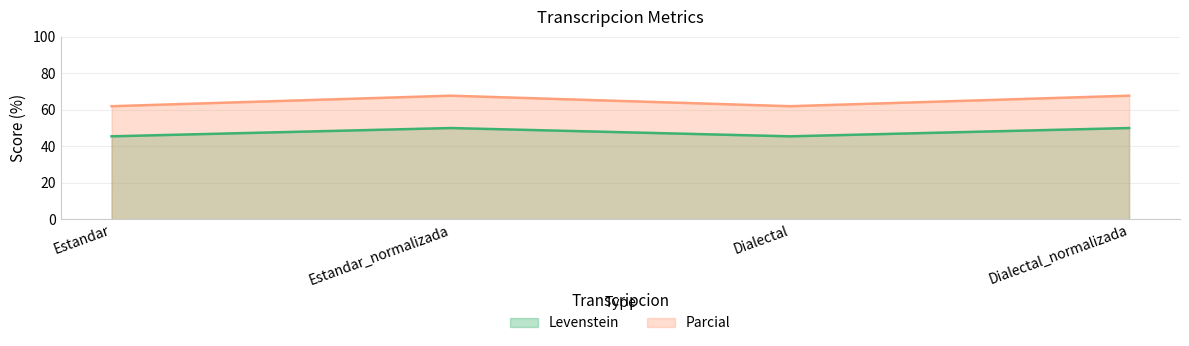

What is the approximate value of Levenstein at Estandar_normalizada?

50.0